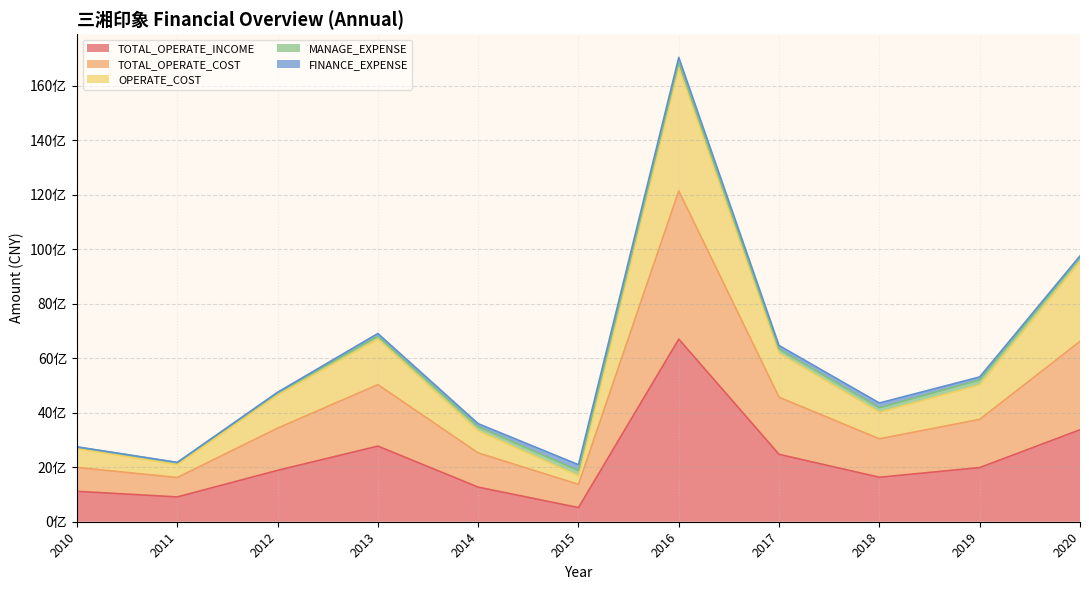

Which label corresponds to the smallest value in the chart?

2015